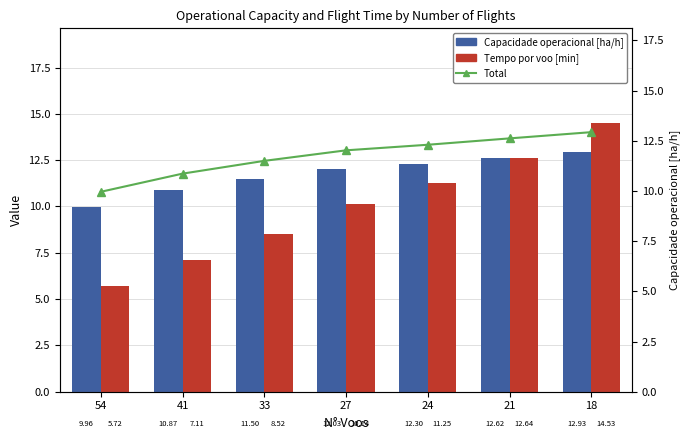

How many groups of bars are there?

7